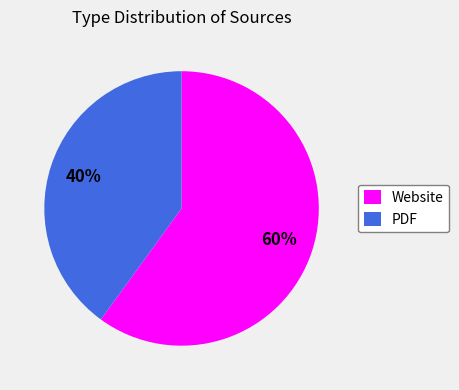

To the nearest percent, what percentage of the pie is Website?

60%